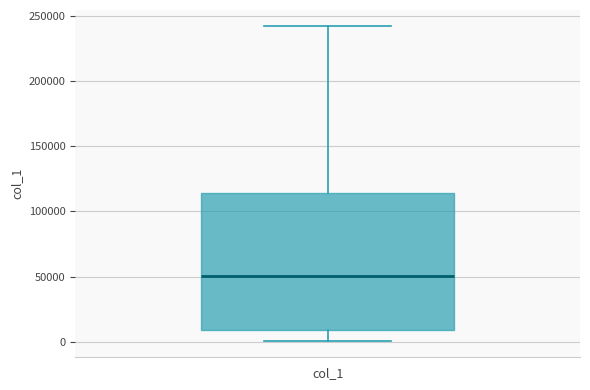

Transcribe this box plot: give where the median line is, the range the box spans, and where the two whiskers end, as read against the y-axis. The values are not printed on the chart, so give them approximately, as read against the axis.

median 50000, box 10000 to 115000, whiskers 0 to 240000